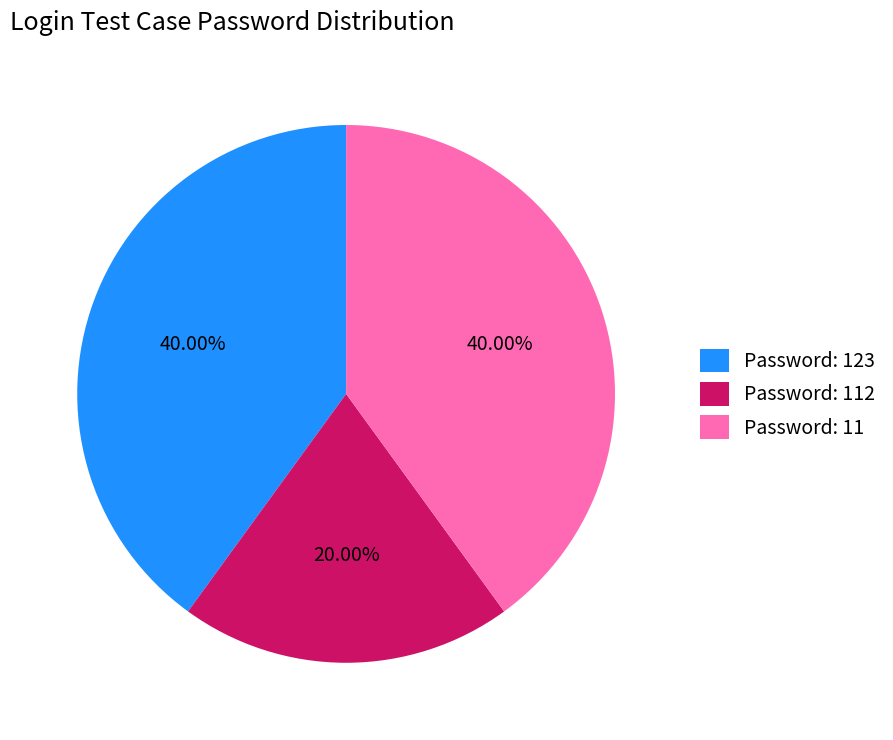

Does Password: 11 represent more than half of the total?

No